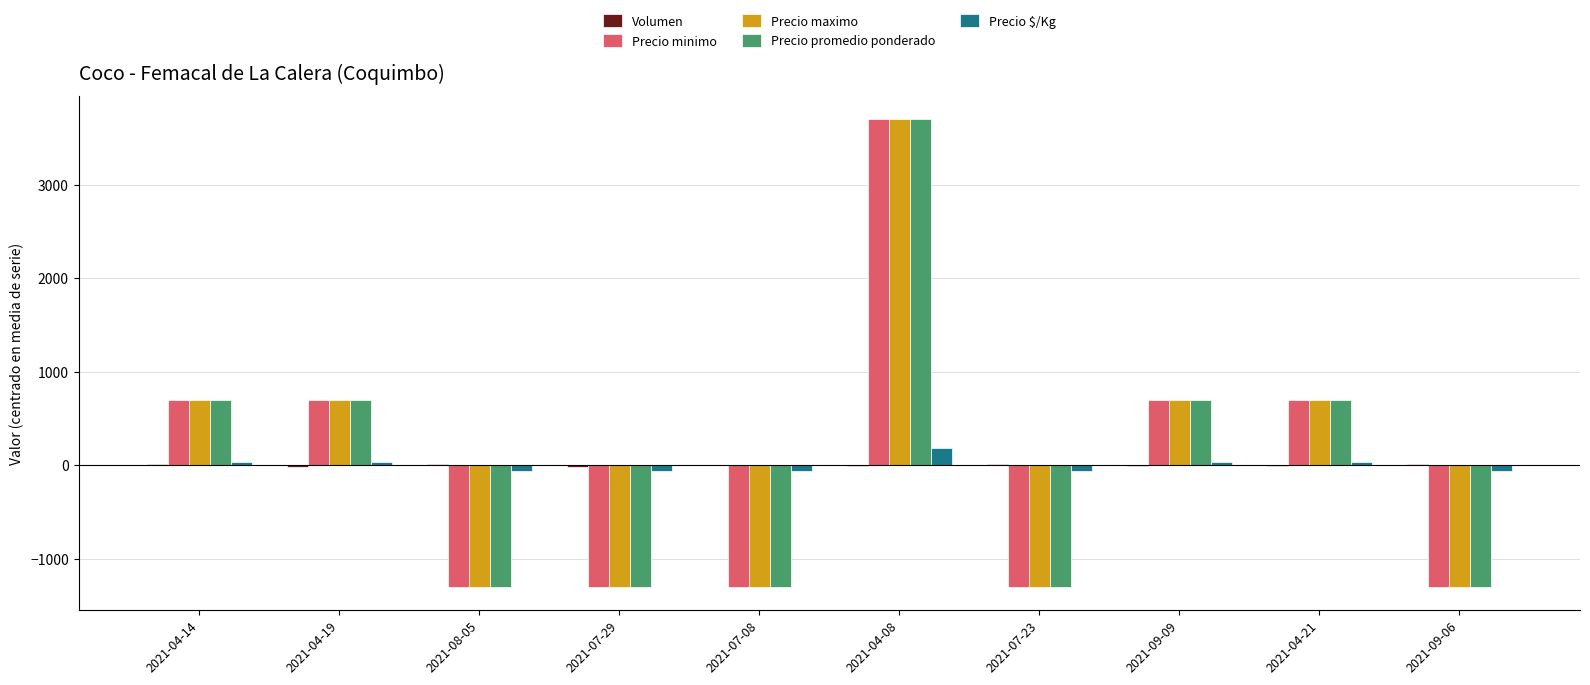

At which category does the chart reach its peak across all series?

2021-04-08